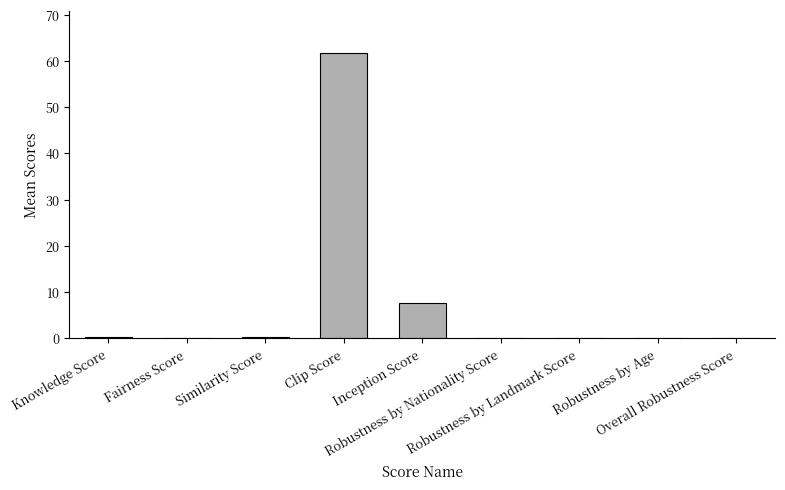

What is the maximum value shown in the chart?

61.6